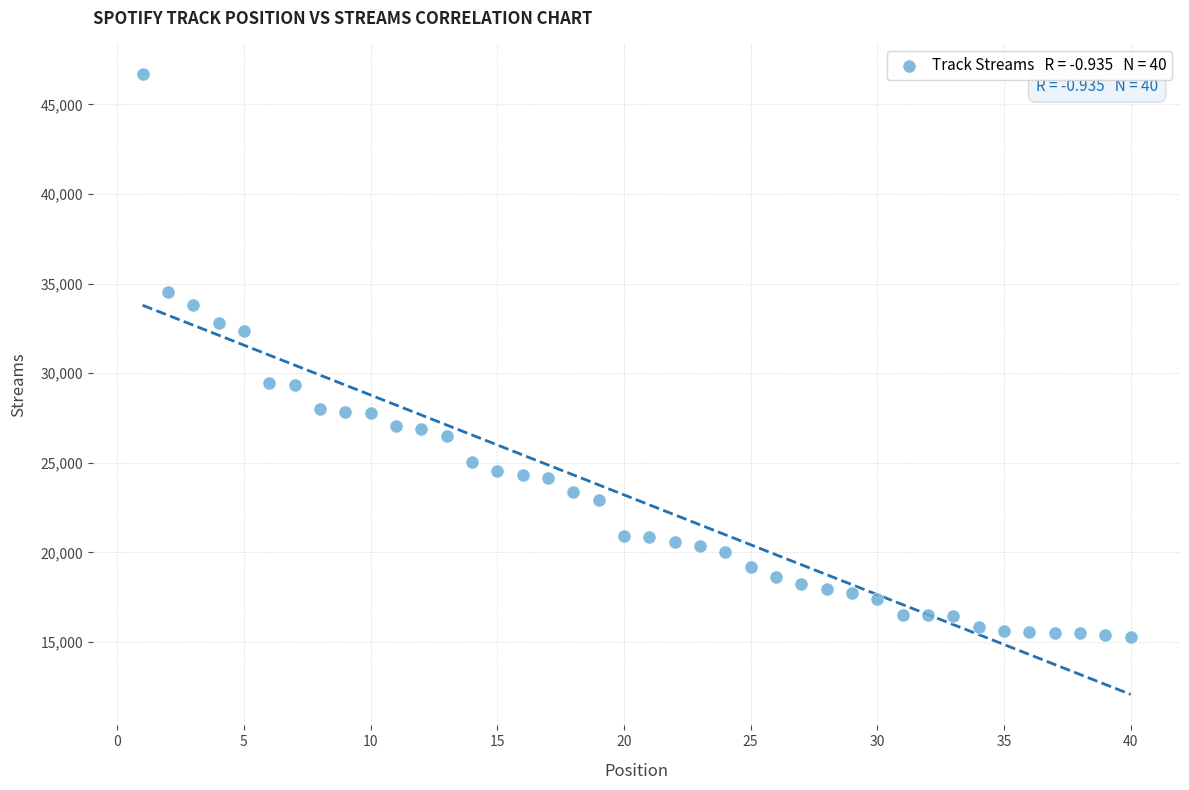

What is the range of Y values (max minus min)?

31384